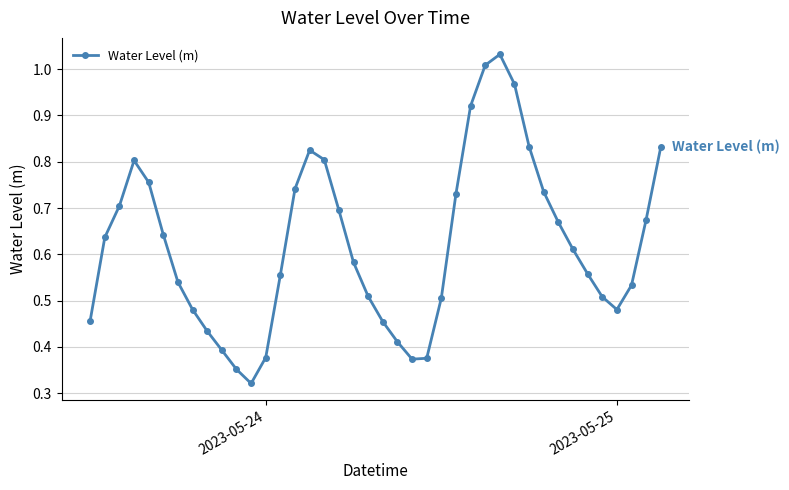

How many interior local peaks (higher than both neighbors) does the data have?

3